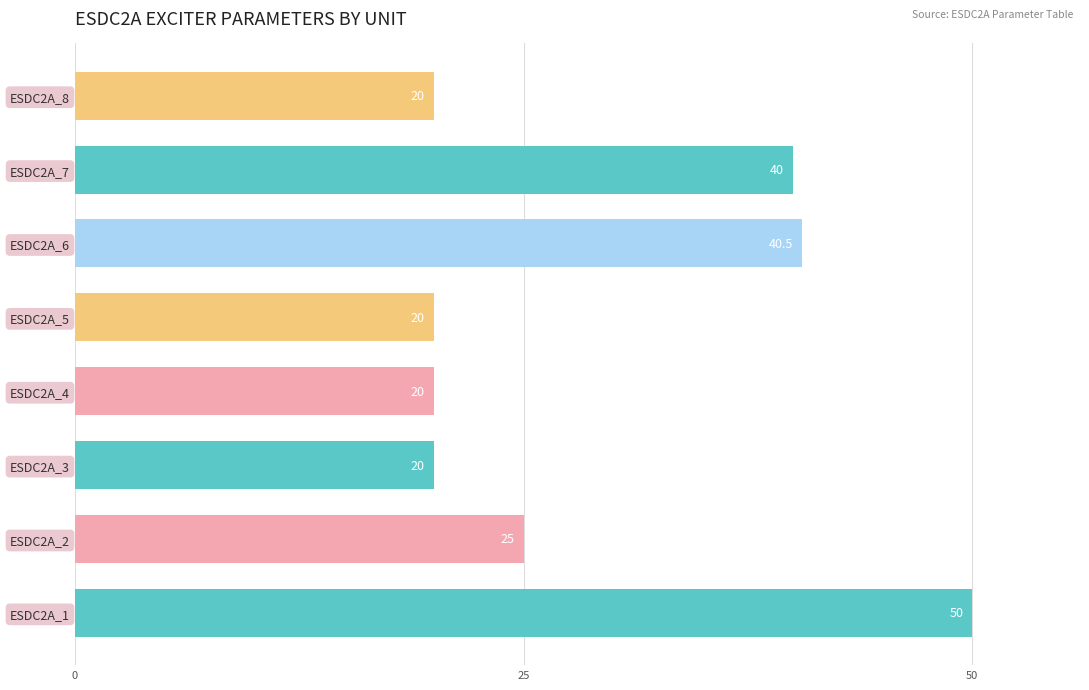

What is the smallest value displayed?

20.0